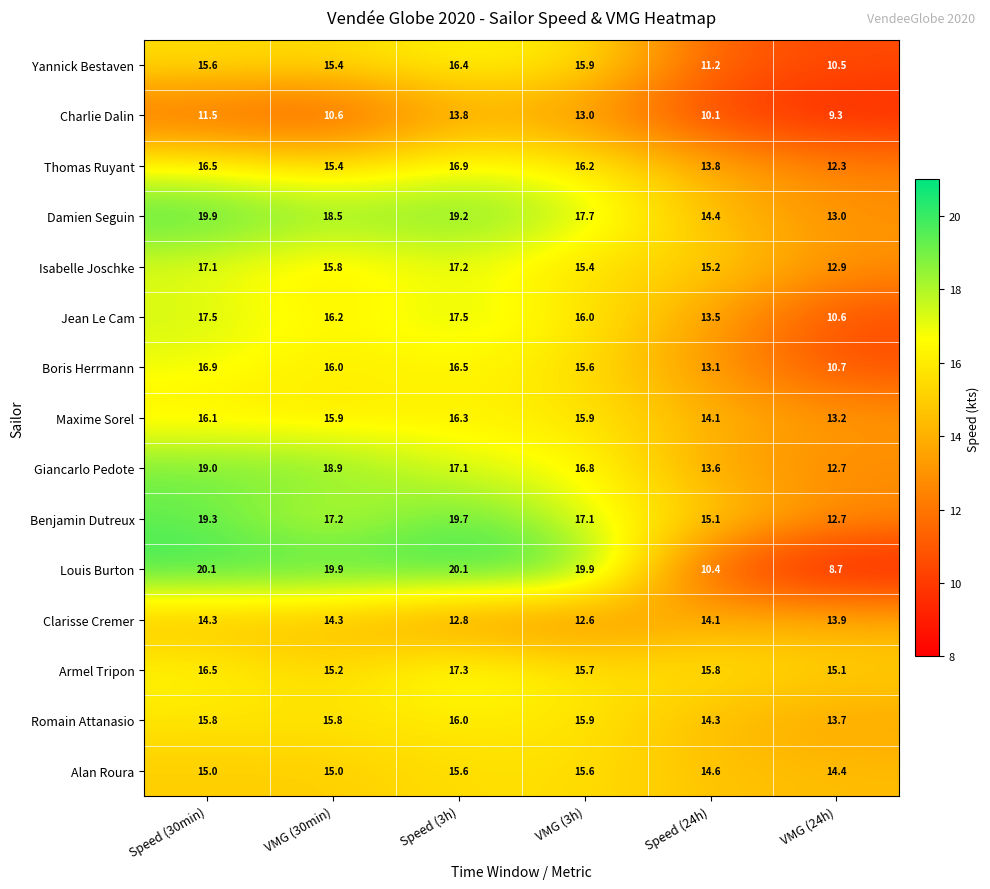

Which series has the widest spread of values?

Louis Burton